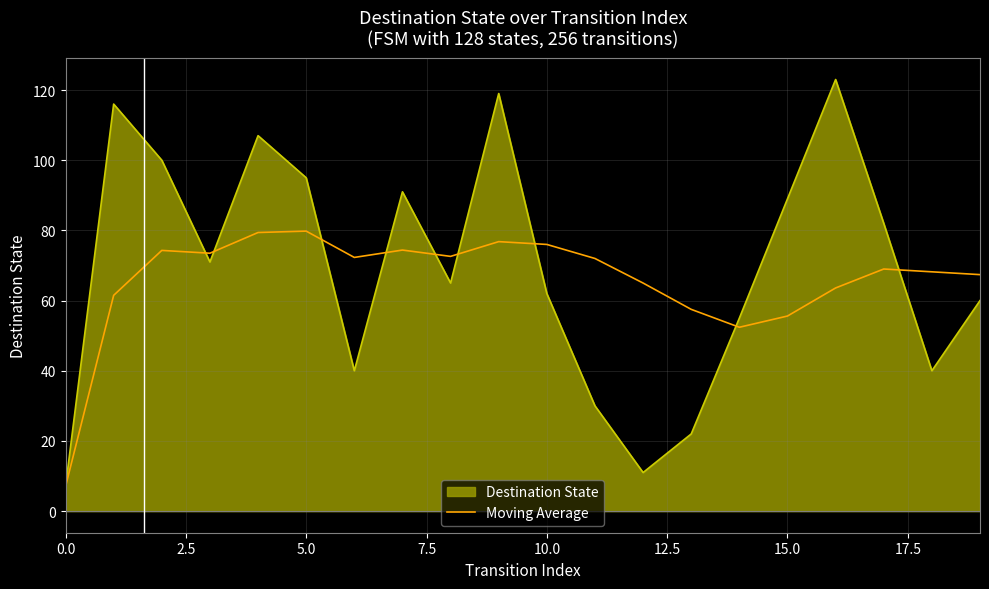

What is the highest value of the Destination State series?

123.0